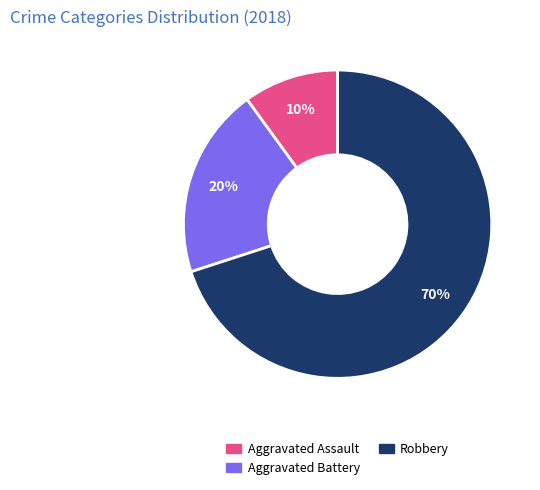

Is it true that Robbery is 63% of the pie?

False